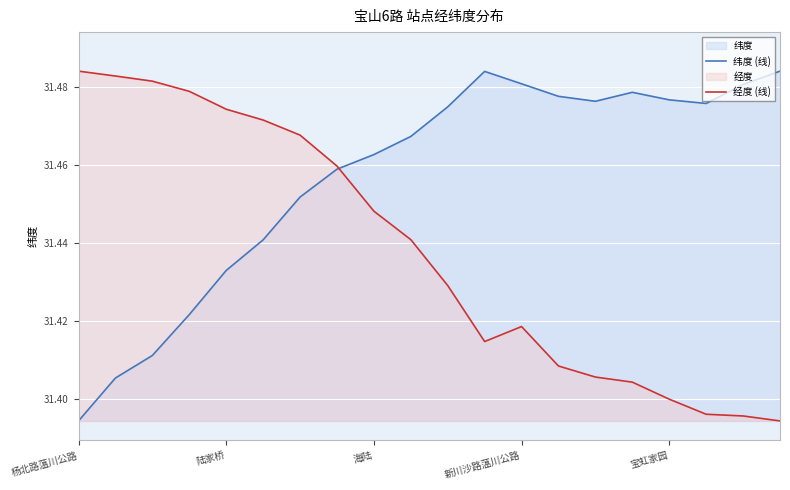

What is the spread (max minus min) of values at 11?

0.1